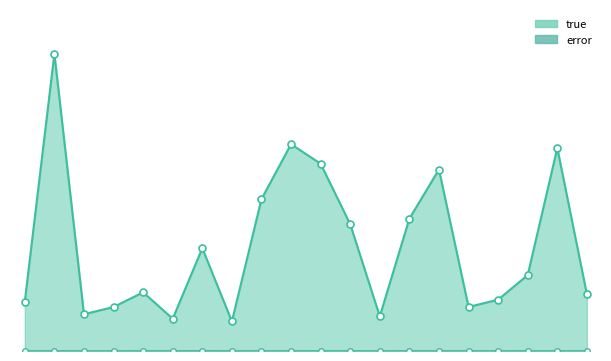

Reading left to right, extract all data points from this chart.

true: 16482087	99143460	12258586	14673672	19588535	10767941	34306397	9870175	50675946	69011535	62495114	42294514	11549601	44177073	60558732	14698365	17130280	25342589	67731300	18931698
error: 9008	20891	4180	593	12987	10710	40960	12682	22202	13523	14869	8852	5100	9426	16261	18494	5752	8671	3525	12552